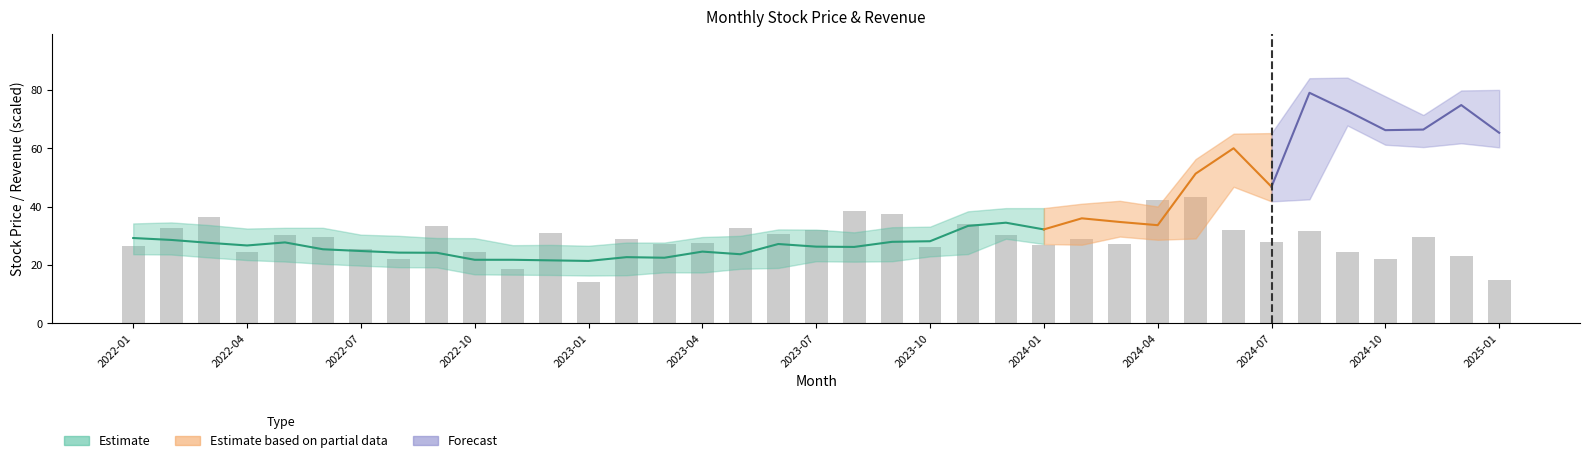

Count the number of data series in this chart.

3